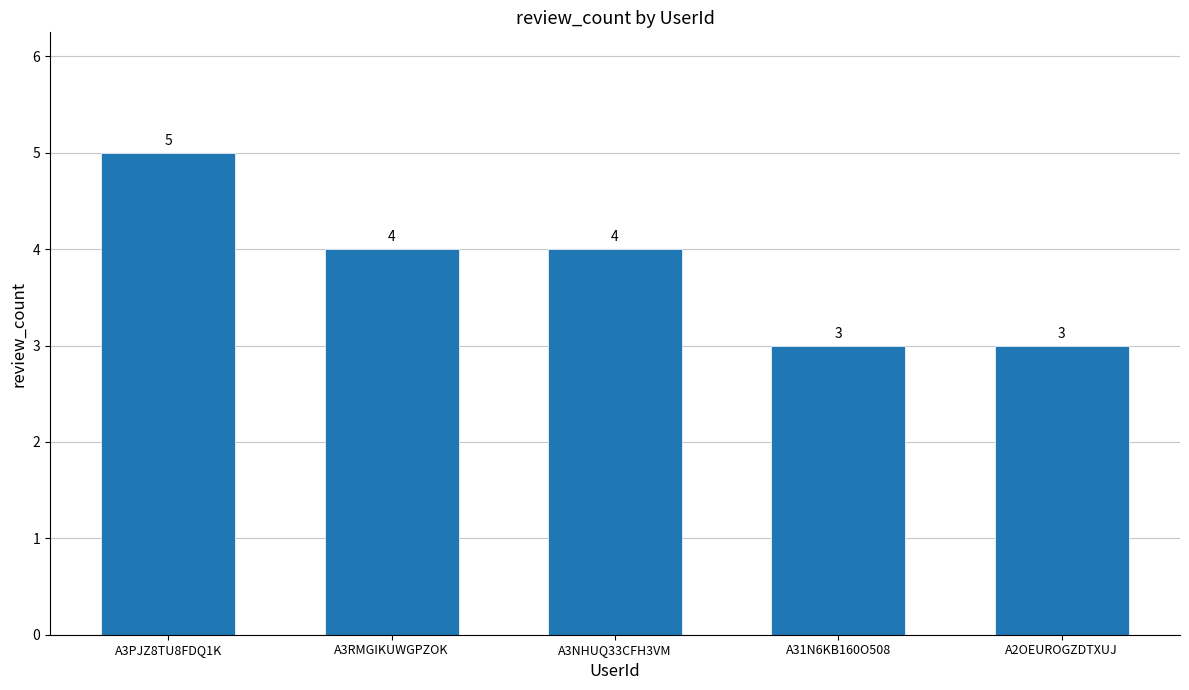

Reading right to left, extract all data points from this chart.

A2OEUROGZDTXUJ=3	A31N6KB160O508=3	A3NHUQ33CFH3VM=4	A3RMGIKUWGPZOK=4	A3PJZ8TU8FDQ1K=5